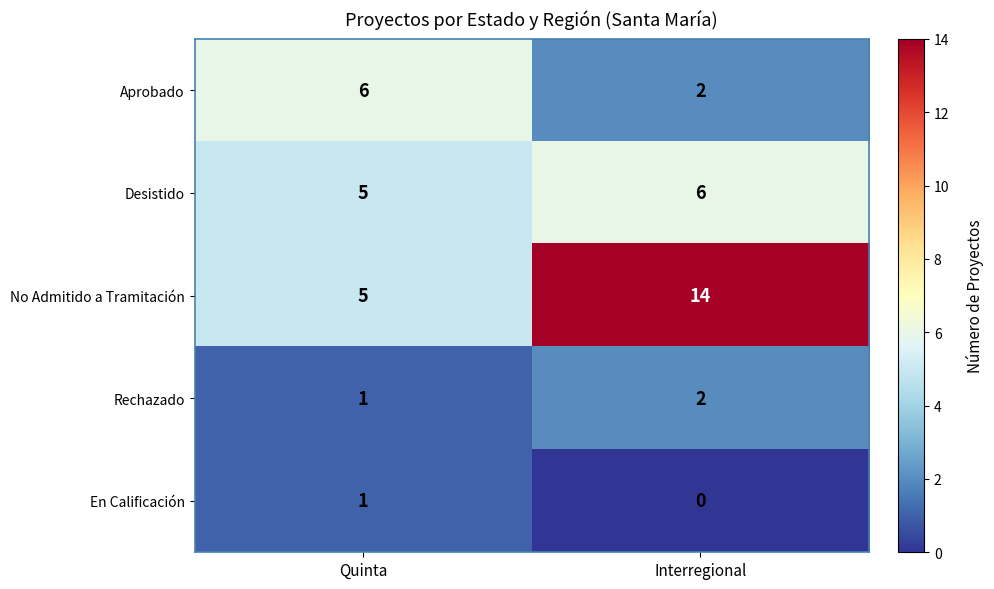

Is it true that En Calificación equals 1 at Interregional?

False